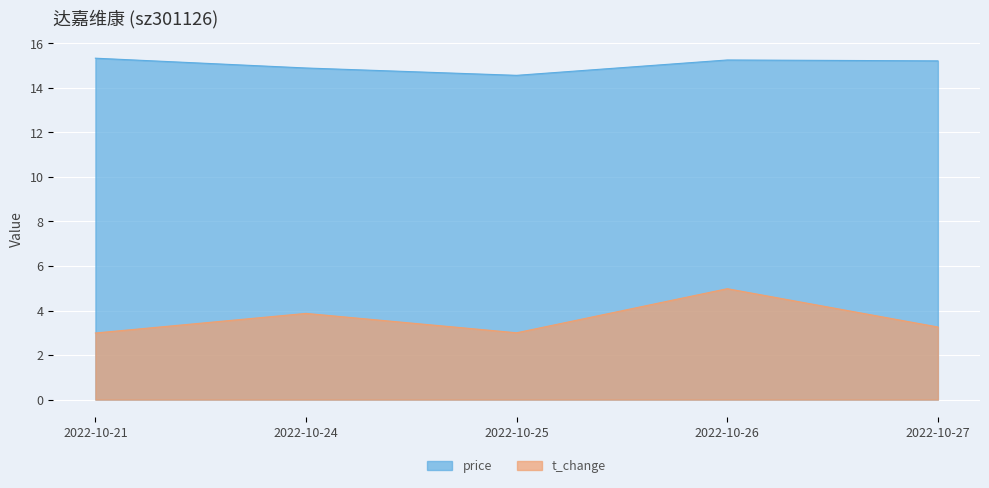

What is the value of the t_change point at the 5th from the left?

3.3